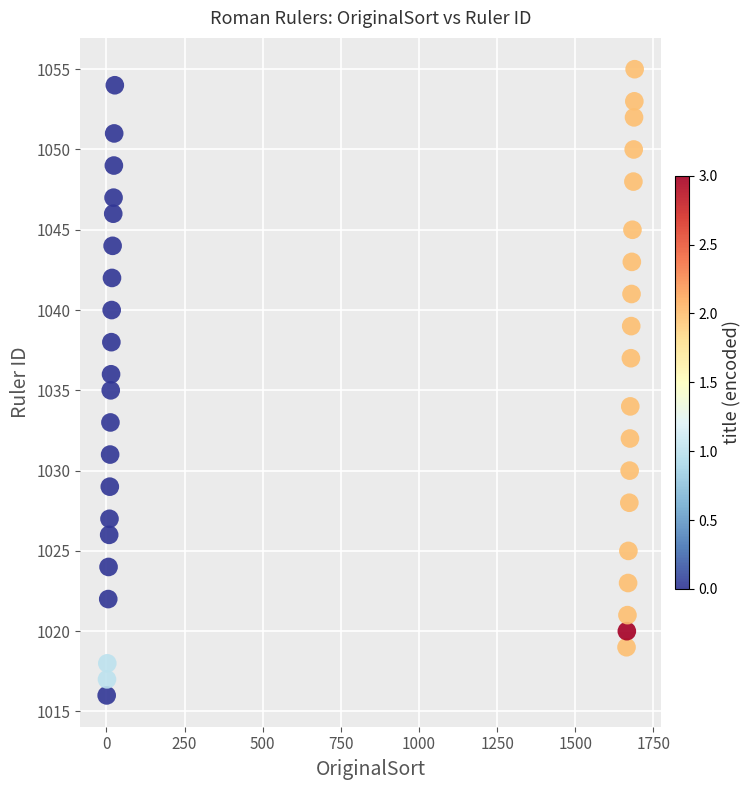

What is the range of X values (max minus min)?

1689